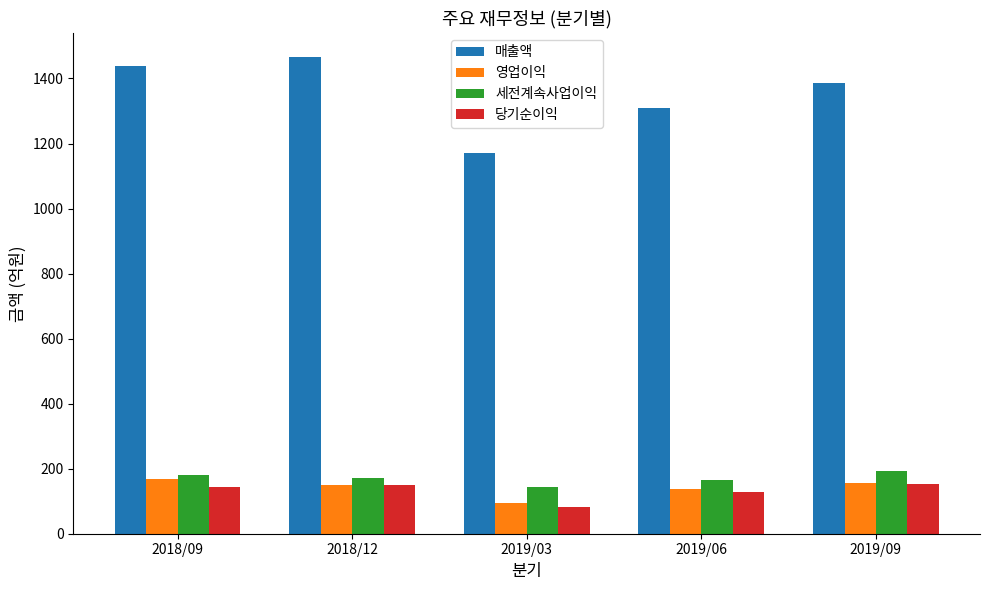

What is the difference between the maximum and minimum values in the 당기순이익 series?

71